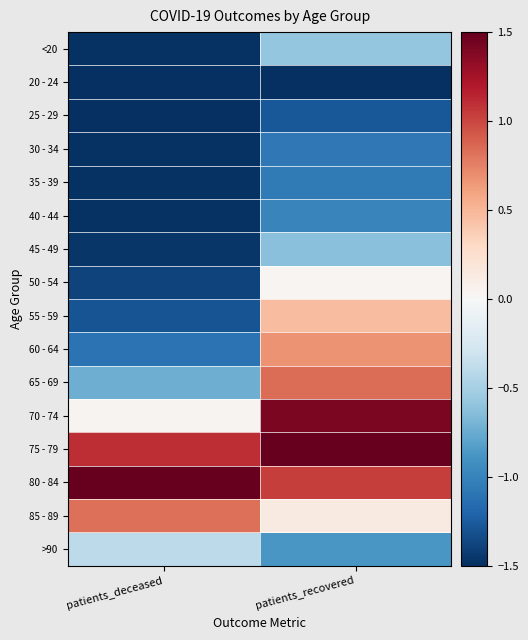

Which category has the highest value across all series?

patients_recovered